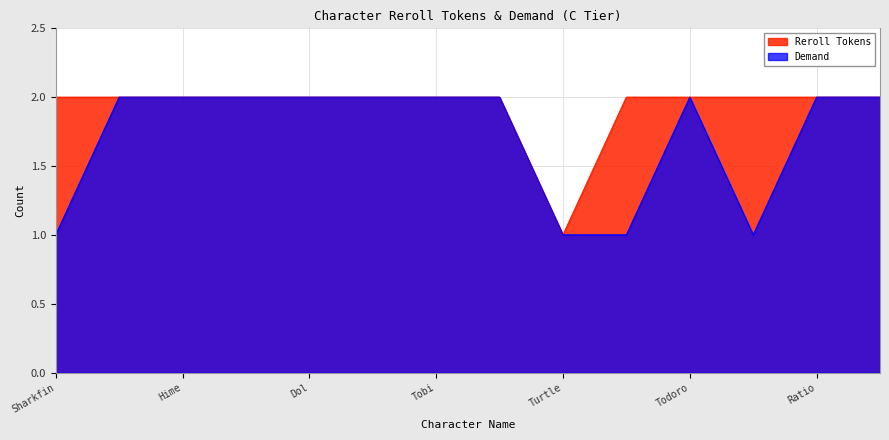

What is the difference between the maximum and minimum values in the Reroll Tokens series?

1